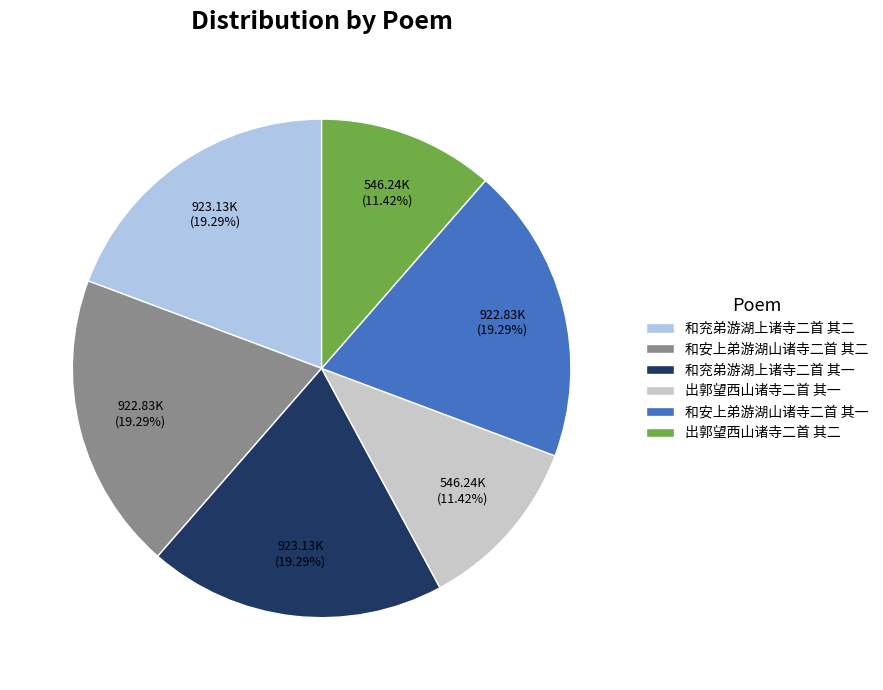

Is the sum of 和安上弟游湖山诸寺二首 其二 and 出郭望西山诸寺二首 其一 greater than half?

No